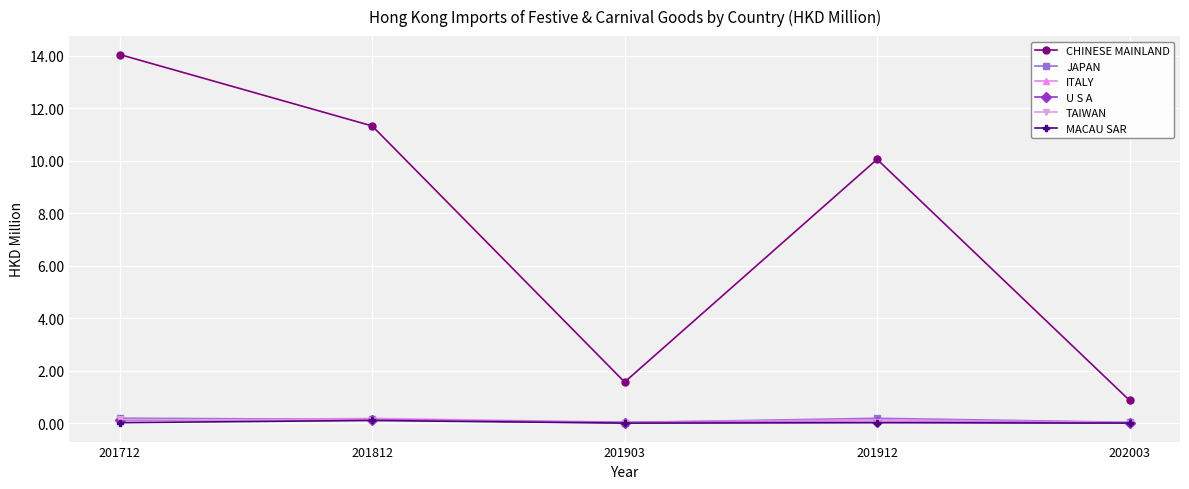

True or false: JAPAN and CHINESE MAINLAND cross at least once.

False